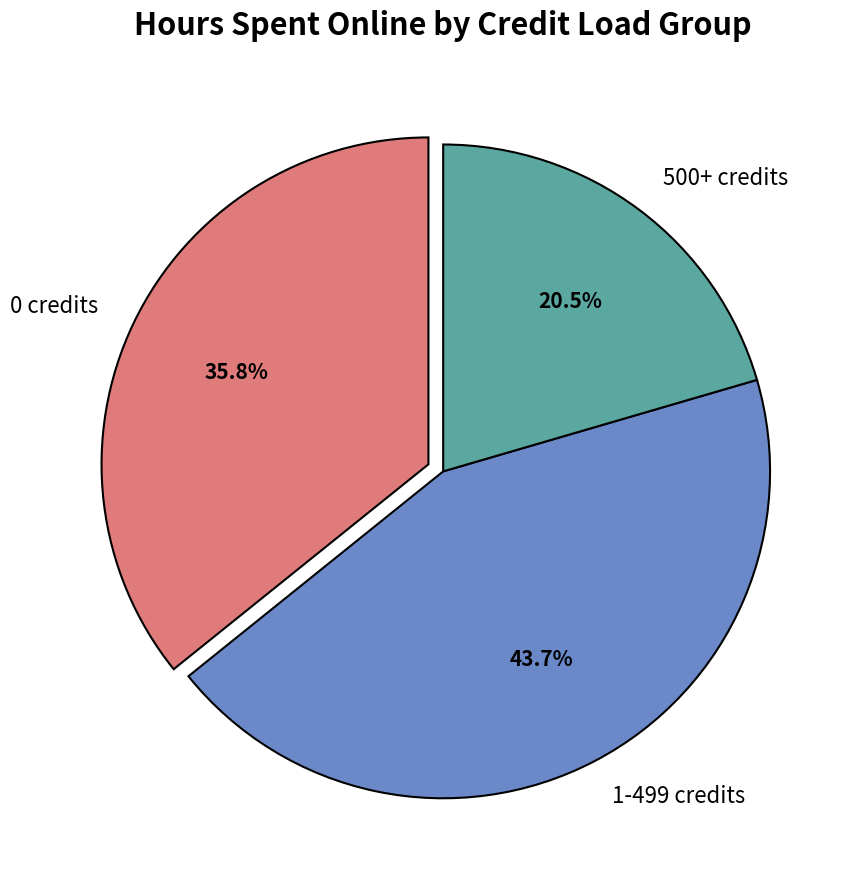

Rank the categories by value from lowest to highest.

500+ credits, 0 credits, 1-499 credits